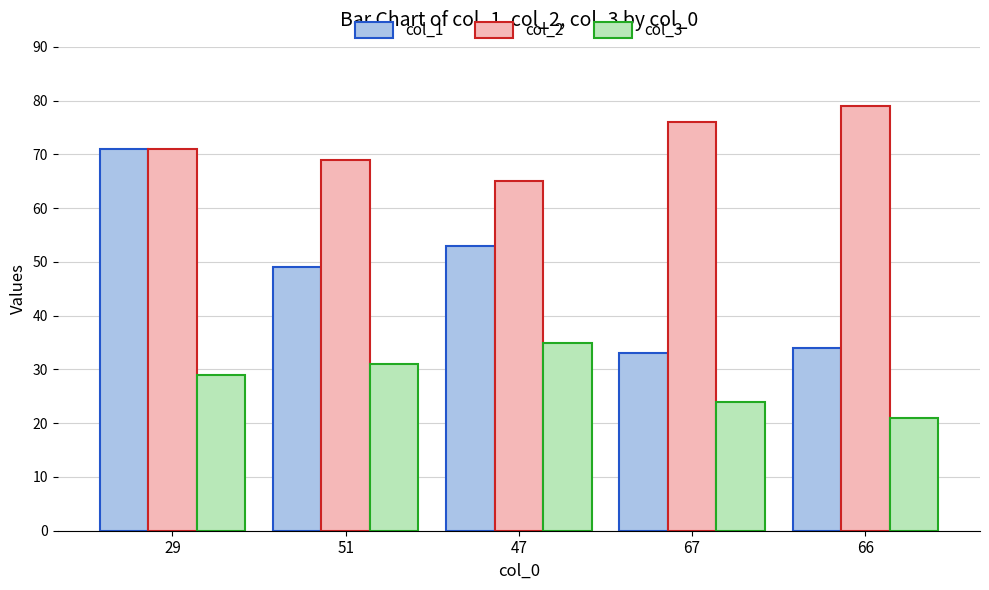

What is the total value across all series at 29?

171